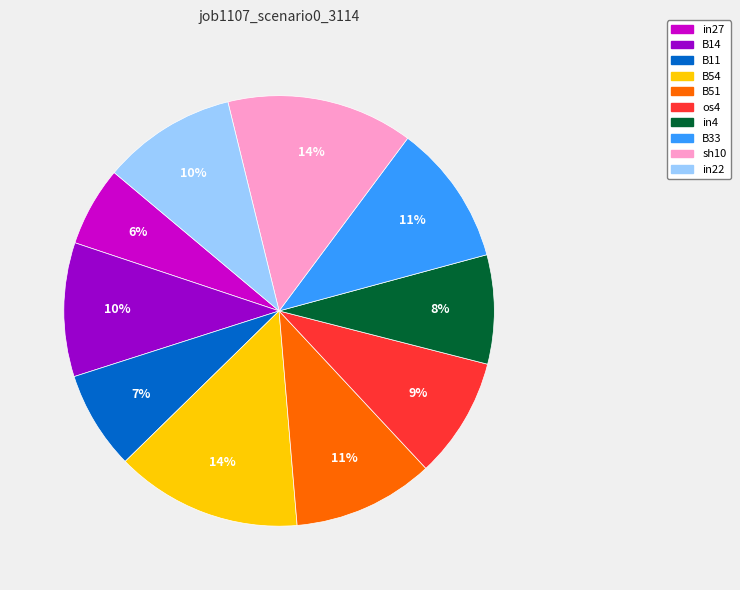

True or false: in4 accounts for 1% of the total.

False